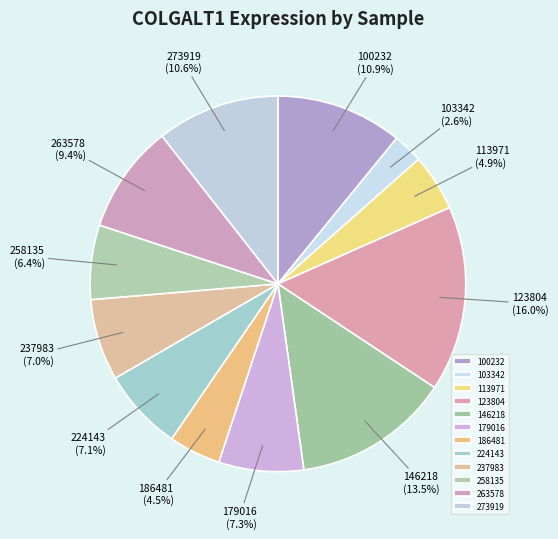

To the nearest percent, what is the combined percentage of 186481 and 263578?

14%